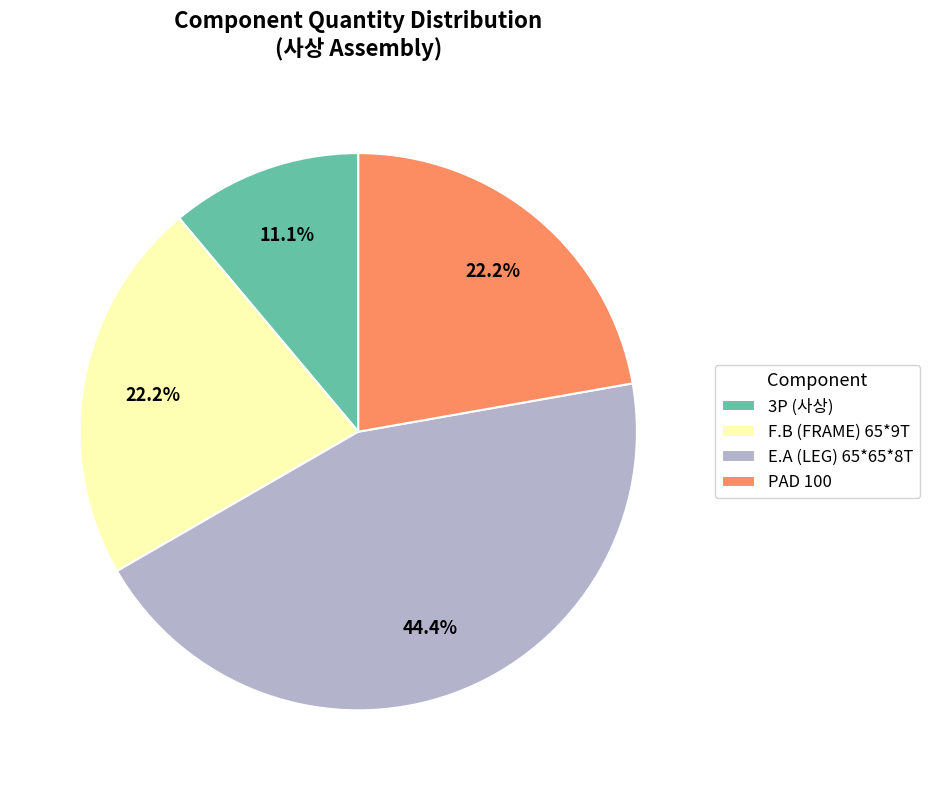

Which slice is the smallest?

3P (사상)